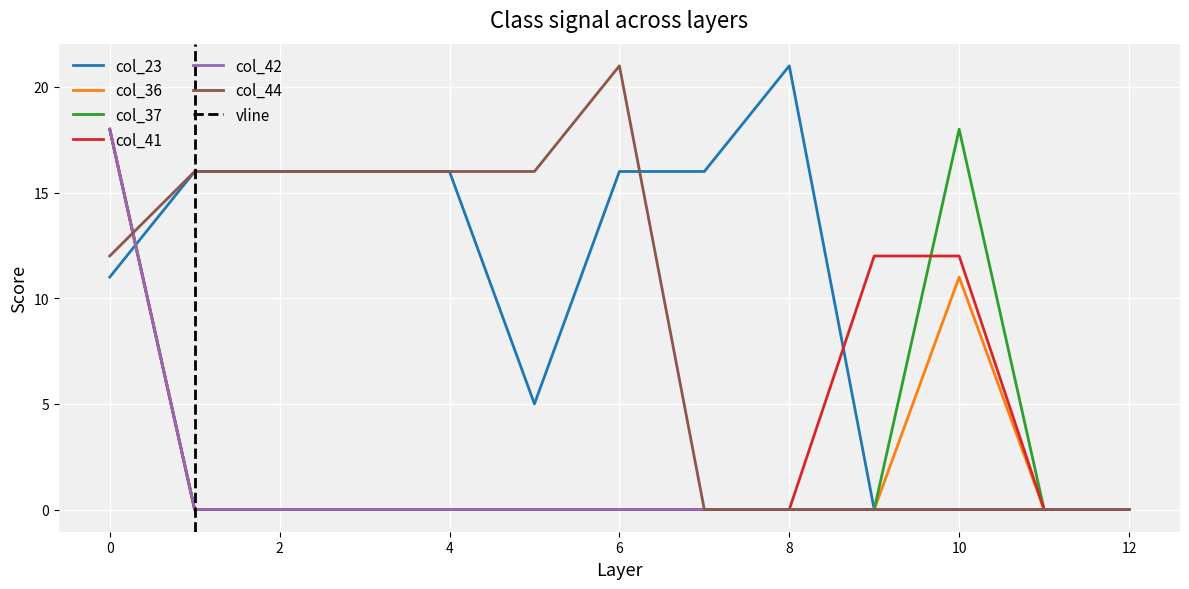

List the series in order of their peak value, lowest first.

col_36, col_37, col_41, col_42, col_23, col_44